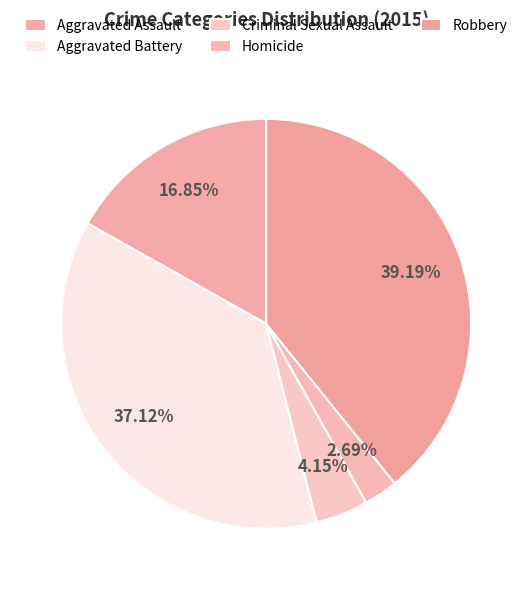

Count the number of slices in the pie.

5